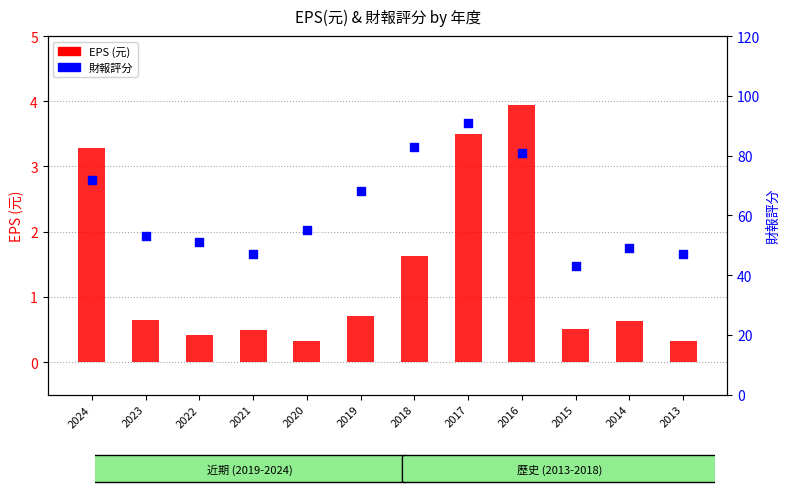

What is the total value across all series at 2021?

47.5